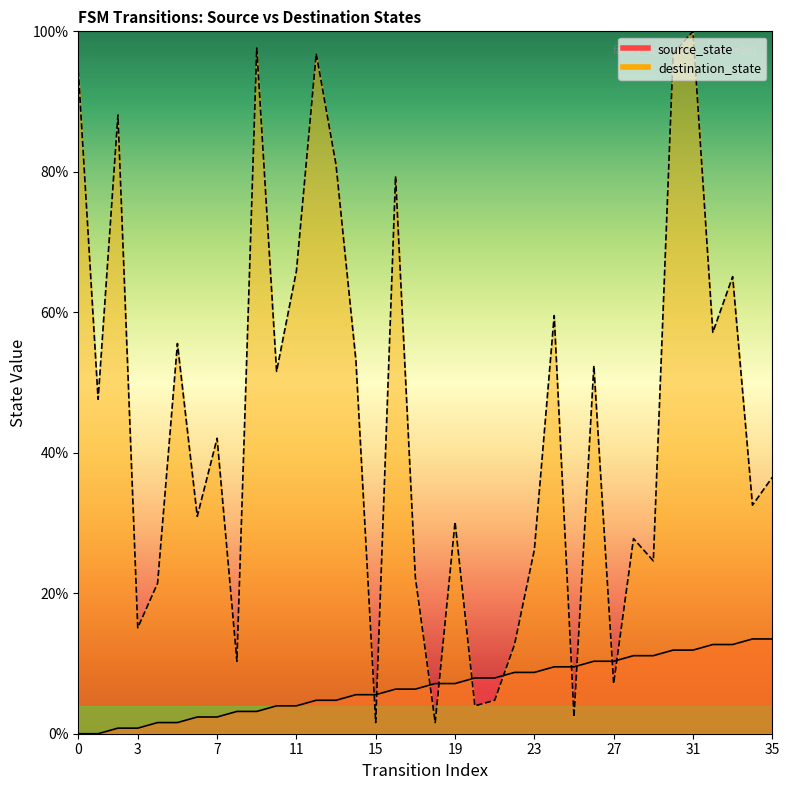

Between 22 and 19, which is larger?

22